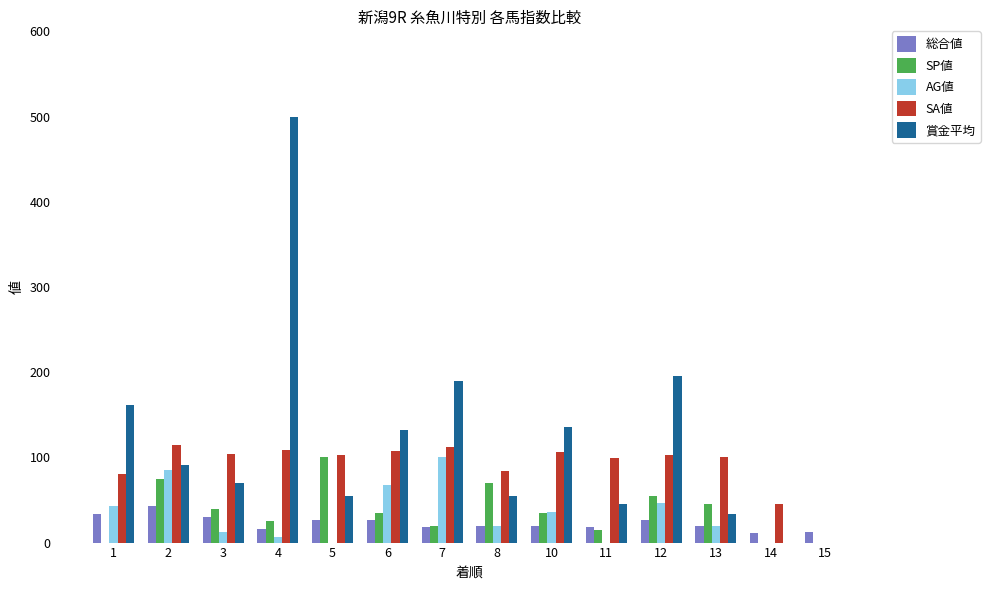

Are the bars grouped side by side (vs. stacked)?

Yes